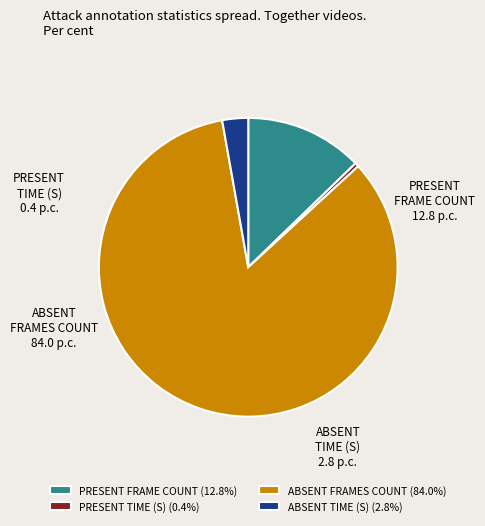

Does ABSENT FRAMES COUNT represent more than half of the total?

Yes